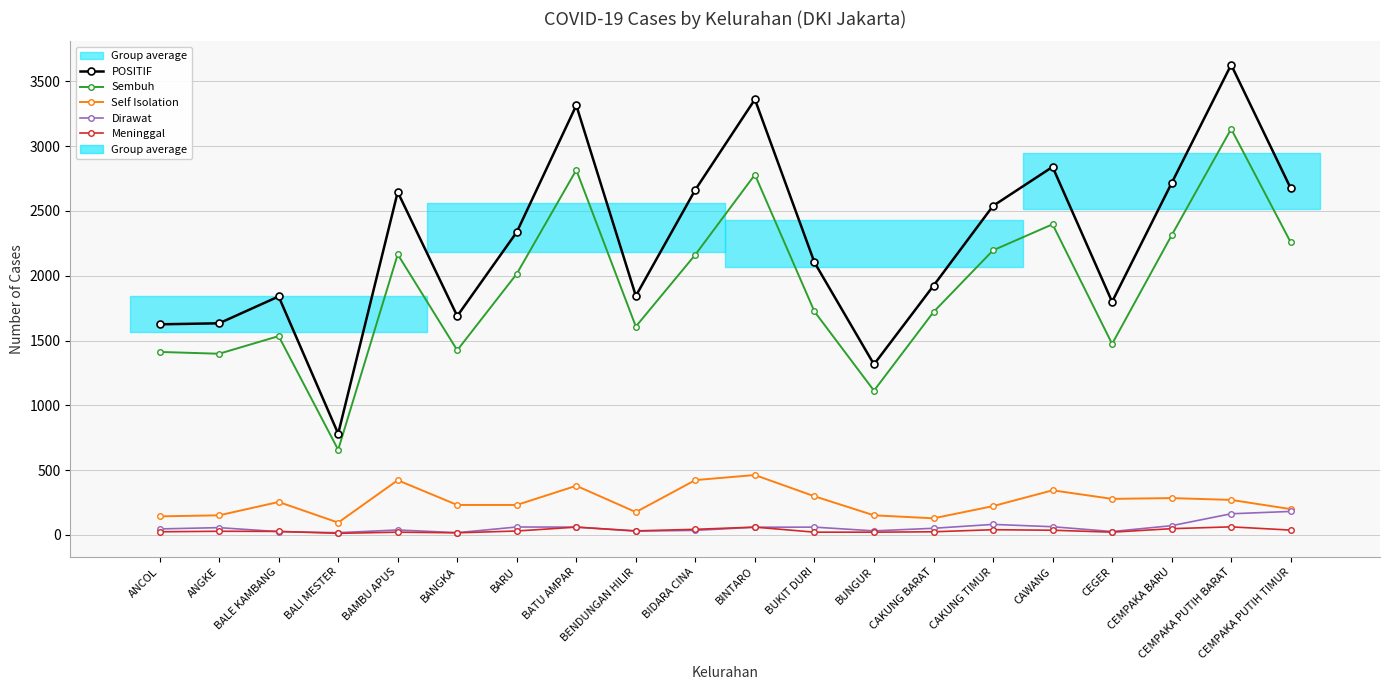

What are all the series names shown in the legend?

POSITIF, Sembuh, Self Isolation, Dirawat, Meninggal